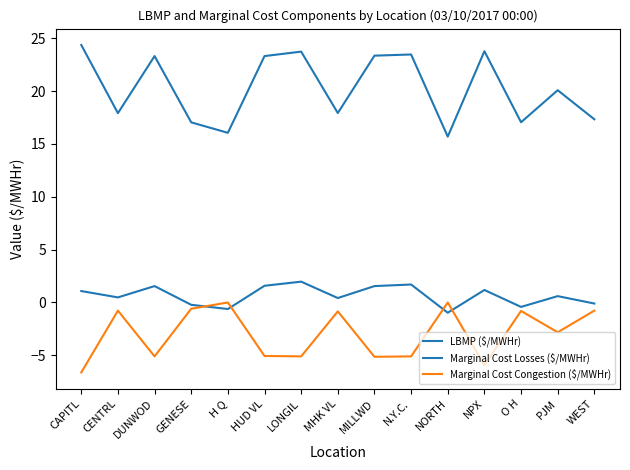

What is the average value of the LBMP ($/MWHr) series?

20.3